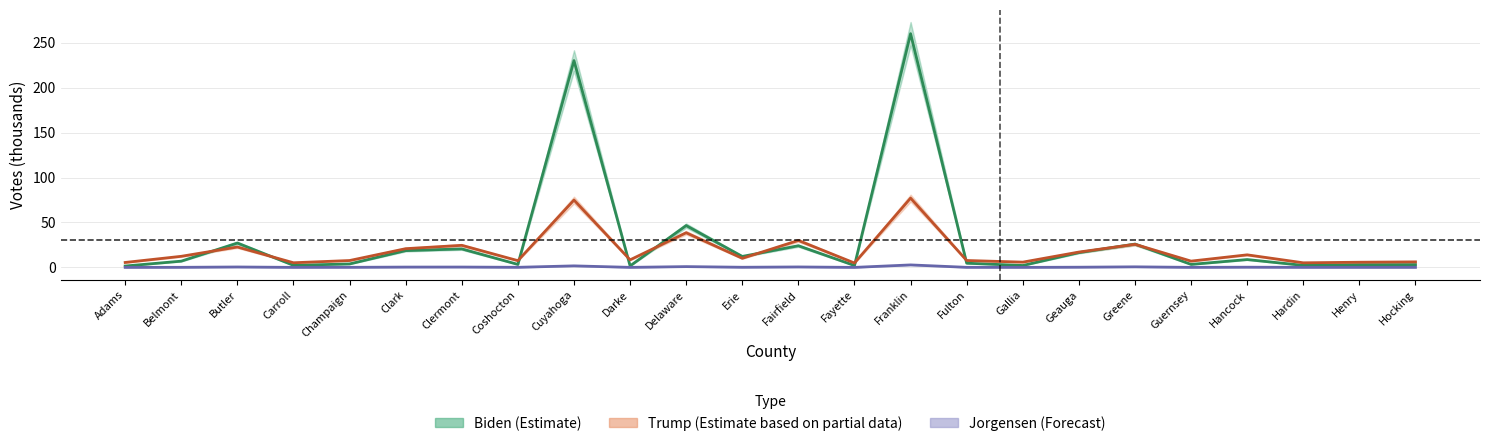

What is the average value of the trump series?

18.6